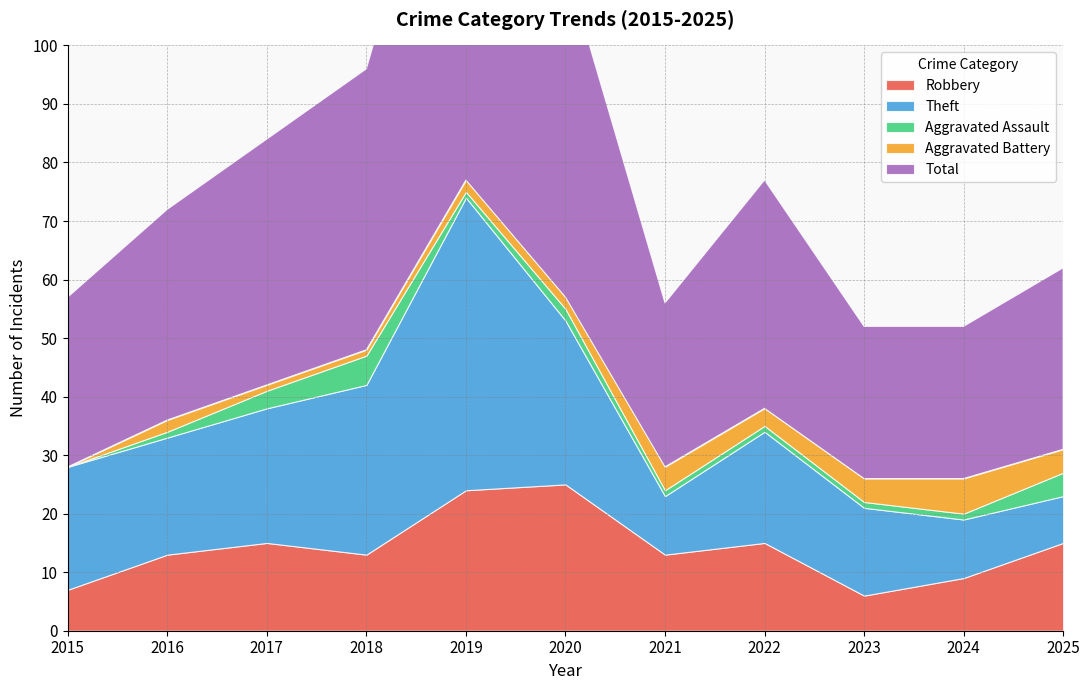

Reading left to right, what are all the values shown in this chart?

Robbery: 7	13	15	13	24	25	13	15	6	9	15
Theft: 21	20	23	29	50	28	10	19	15	10	8
Aggravated Assault: 0	1	3	5	1	2	1	1	1	1	4
Aggravated Battery: 0	2	1	1	2	2	4	3	4	6	4
Total: 29	36	42	48	78	57	28	39	26	26	31